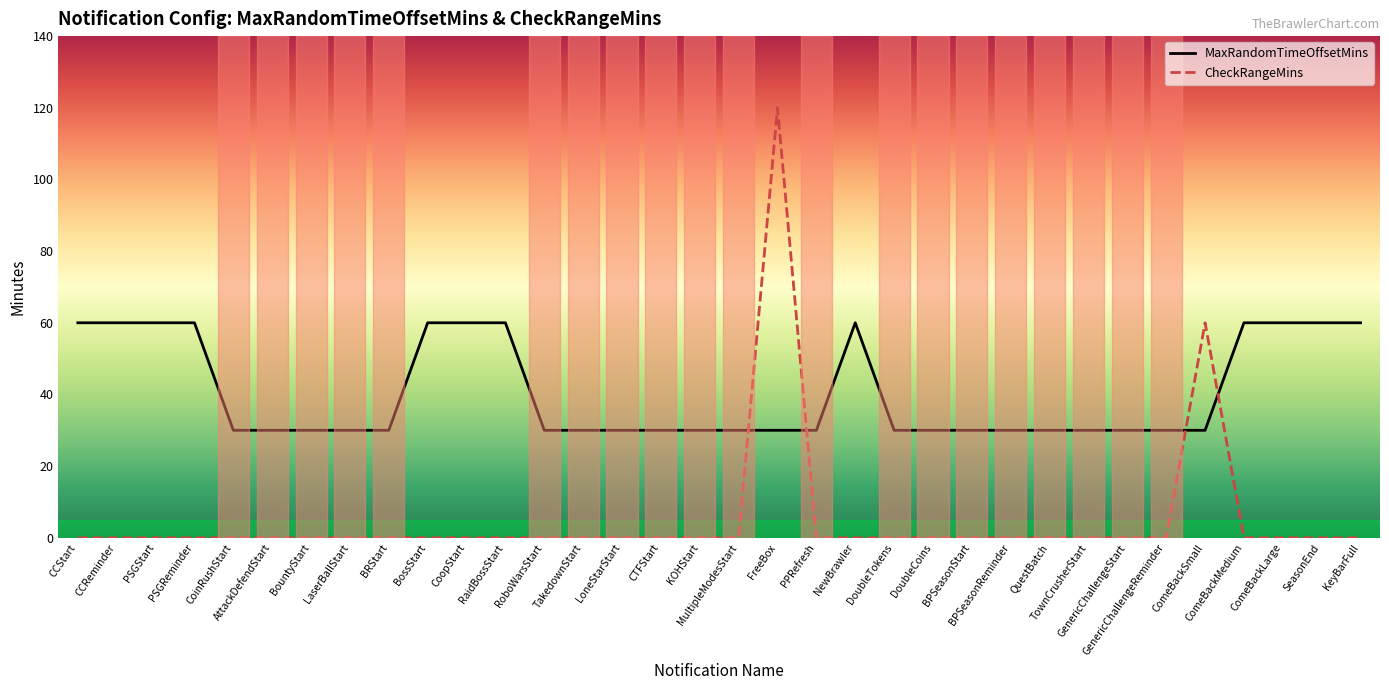

Does the chart display data point markers on the line(s)?

No